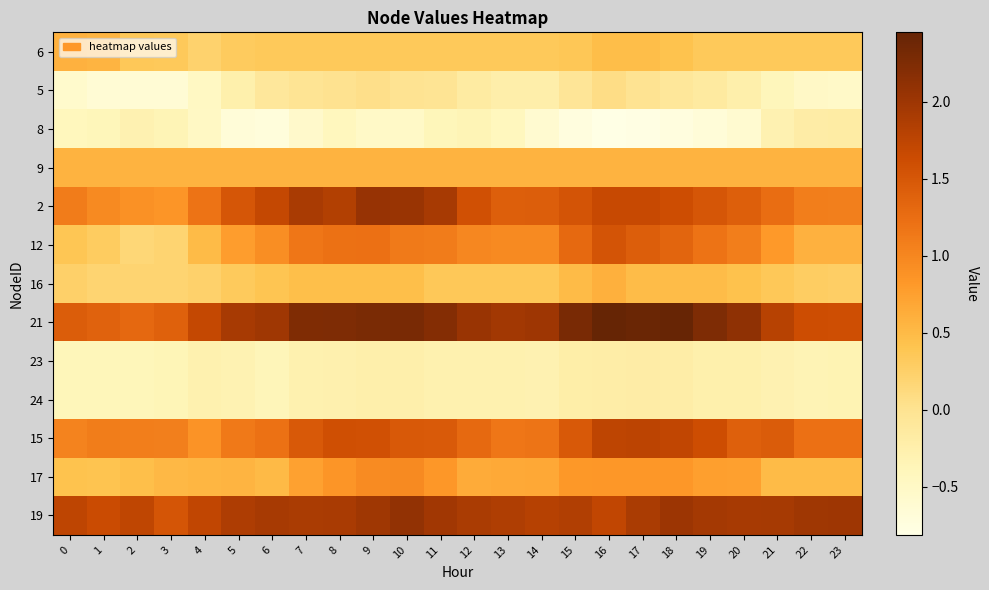

Reading right to left, transcribe all the data shown in this chart.

6: 23=0.3	22=0.3	21=0.3	20=0.3	19=0.3	18=0.4	17=0.5	16=0.5	15=0.4	14=0.3	13=0.3	12=0.3	11=0.3	10=0.3	9=0.3	8=0.3	7=0.3	6=0.3	5=0.3	4=0.2	3=0.3	2=0.4	1=0.6	0=0.6
5: 23=-0.5	22=-0.5	21=-0.4	20=-0.3	19=-0.1	18=-0.1	17=-0.0	16=0.1	15=-0.1	14=-0.2	13=-0.2	12=-0.2	11=-0.0	10=-0.0	9=0.0	8=0.0	7=-0.0	6=-0.1	5=-0.3	4=-0.5	3=-0.6	2=-0.6	1=-0.6	0=-0.6
8: 23=-0.2	22=-0.2	21=-0.3	20=-0.6	19=-0.7	18=-0.7	17=-0.8	16=-0.8	15=-0.7	14=-0.6	13=-0.4	12=-0.3	11=-0.4	10=-0.5	9=-0.5	8=-0.4	7=-0.5	6=-0.7	5=-0.7	4=-0.5	3=-0.3	2=-0.3	1=-0.4	0=-0.4
9: 23=0.6	22=0.6	21=0.6	20=0.6	19=0.6	18=0.6	17=0.6	16=0.6	15=0.6	14=0.6	13=0.6	12=0.6	11=0.6	10=0.6	9=0.6	8=0.6	7=0.6	6=0.6	5=0.6	4=0.6	3=0.6	2=0.6	1=0.6	0=0.6
2: 23=1.1	22=1.1	21=1.3	20=1.4	19=1.5	18=1.6	17=1.7	16=1.7	15=1.5	14=1.4	13=1.4	12=1.6	11=1.9	10=2.0	9=2.0	8=1.8	7=1.9	6=1.7	5=1.5	4=1.2	3=0.8	2=0.9	1=1.0	0=1.1
12: 23=0.6	22=0.6	21=0.8	20=1.1	19=1.2	18=1.4	17=1.4	16=1.5	15=1.3	14=1.0	13=1.0	12=1.0	11=1.1	10=1.1	9=1.2	8=1.2	7=1.2	6=0.9	5=0.8	4=0.5	3=0.2	2=0.2	1=0.3	0=0.4
16: 23=0.3	22=0.3	21=0.4	20=0.4	19=0.5	18=0.5	17=0.5	16=0.6	15=0.5	14=0.4	13=0.4	12=0.4	11=0.4	10=0.5	9=0.5	8=0.5	7=0.5	6=0.4	5=0.3	4=0.2	3=0.2	2=0.2	1=0.2	0=0.3
21: 23=1.6	22=1.6	21=1.8	20=2.1	19=2.3	18=2.4	17=2.4	16=2.5	15=2.3	14=2.0	13=2.0	12=2.0	11=2.2	10=2.3	9=2.3	8=2.3	7=2.2	6=2.0	5=1.9	4=1.7	3=1.4	2=1.3	1=1.4	0=1.4
23: 23=-0.3	22=-0.3	21=-0.3	20=-0.3	19=-0.3	18=-0.2	17=-0.2	16=-0.2	15=-0.2	14=-0.3	13=-0.3	12=-0.3	11=-0.3	10=-0.2	9=-0.2	8=-0.3	7=-0.3	6=-0.4	5=-0.3	4=-0.3	3=-0.4	2=-0.4	1=-0.4	0=-0.4
24: 23=-0.3	22=-0.3	21=-0.3	20=-0.3	19=-0.3	18=-0.2	17=-0.2	16=-0.2	15=-0.2	14=-0.3	13=-0.3	12=-0.3	11=-0.3	10=-0.2	9=-0.2	8=-0.3	7=-0.3	6=-0.4	5=-0.3	4=-0.3	3=-0.4	2=-0.4	1=-0.4	0=-0.4
15: 23=1.2	22=1.2	21=1.5	20=1.4	19=1.6	18=1.7	17=1.8	16=1.7	15=1.5	14=1.2	13=1.2	12=1.3	11=1.5	10=1.5	9=1.6	8=1.6	7=1.5	6=1.2	5=1.1	4=0.9	3=1.1	2=1.1	1=1.1	0=1.0
17: 23=0.5	22=0.5	21=0.5	20=0.8	19=0.8	18=0.8	17=0.8	16=0.8	15=0.8	14=0.7	13=0.7	12=0.6	11=0.8	10=1.0	9=1.0	8=0.8	7=0.7	6=0.5	5=0.6	4=0.5	3=0.5	2=0.5	1=0.4	0=0.4
19: 23=2.0	22=2.0	21=1.9	20=1.9	19=2.0	18=2.0	17=1.9	16=1.7	15=1.8	14=1.8	13=1.9	12=1.9	11=2.0	10=2.1	9=2.0	8=1.9	7=1.9	6=1.9	5=1.9	4=1.7	3=1.5	2=1.7	1=1.6	0=1.7